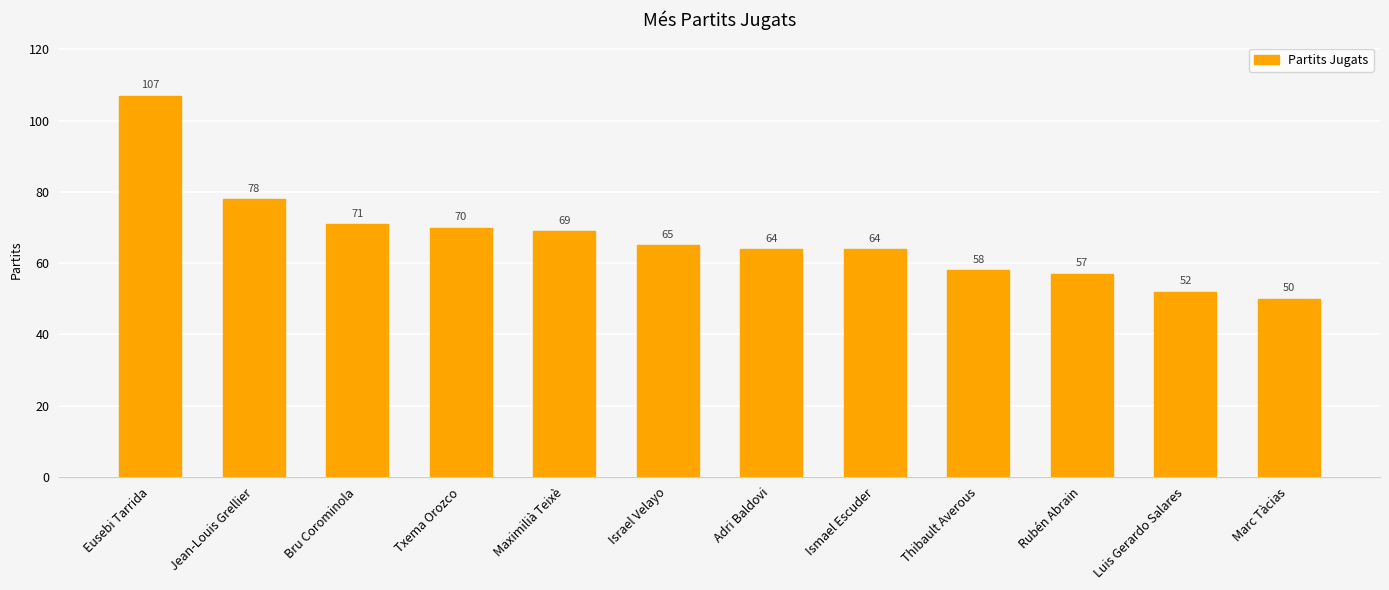

Count the number of categories in the chart.

12